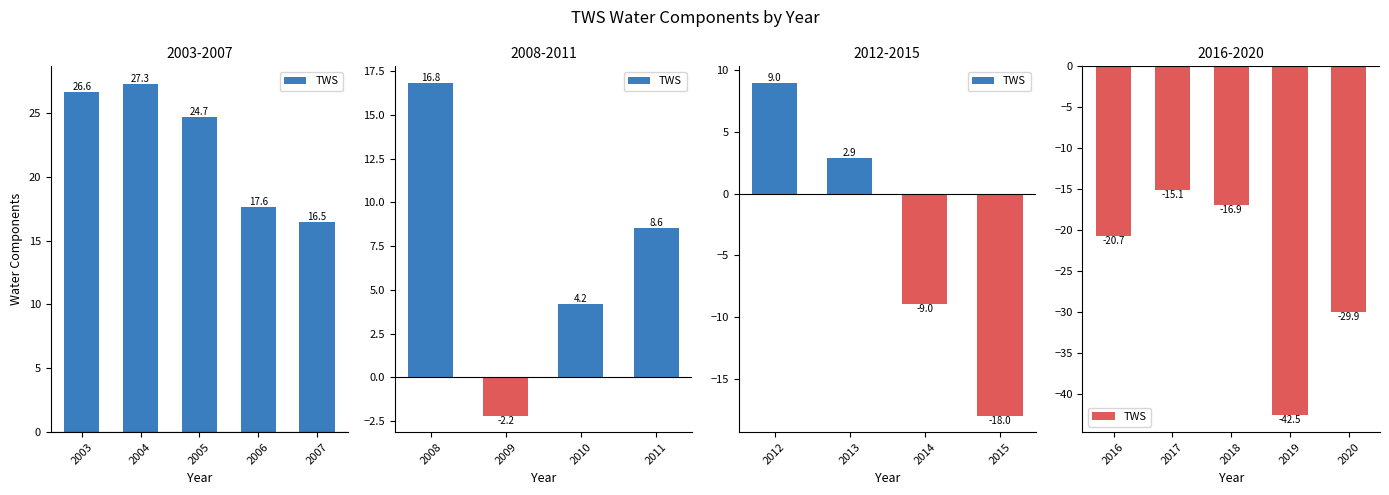

The chart shows a value of -9.1 at 2016. True or false?

False